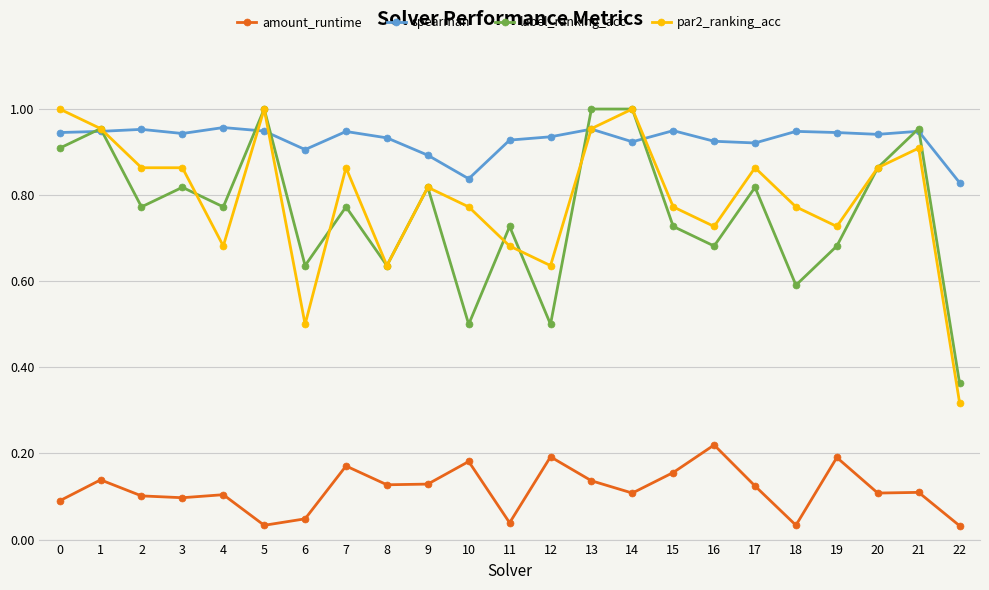

Is it true that amount_runtime equals 0.0 at 0?

False